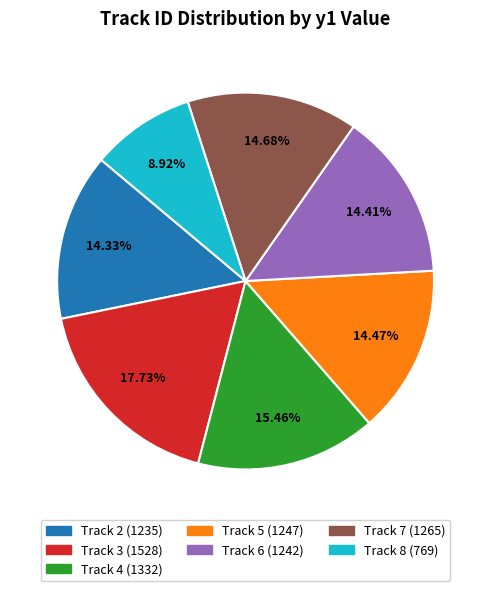

Is there a majority slice in this chart?

No